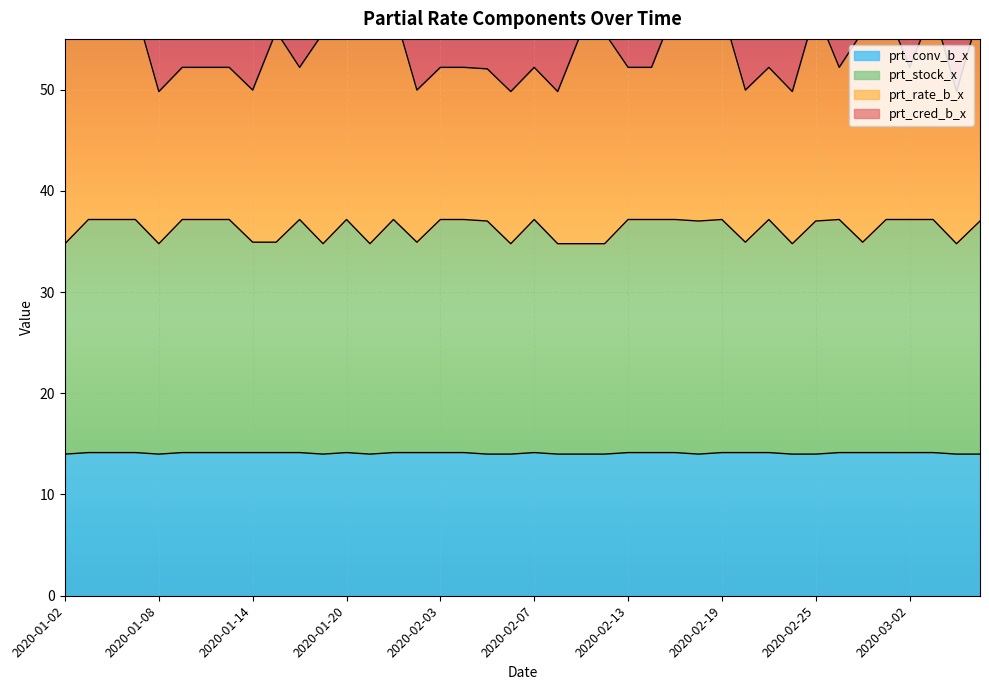

How many data points does each series have?

40